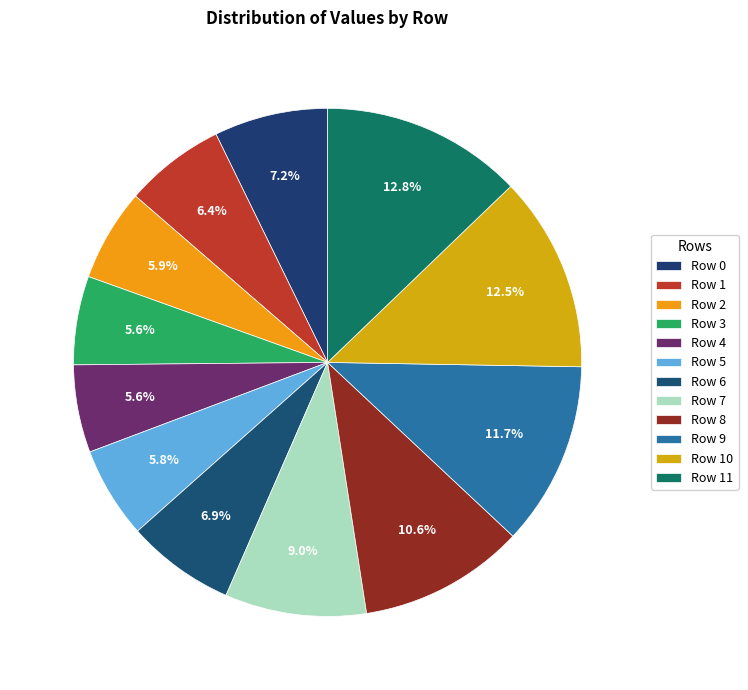

Count the number of slices in the pie.

12